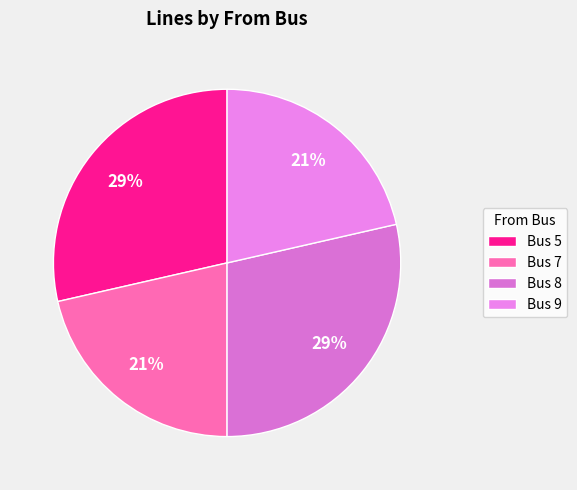

How many segments does this pie chart have?

4